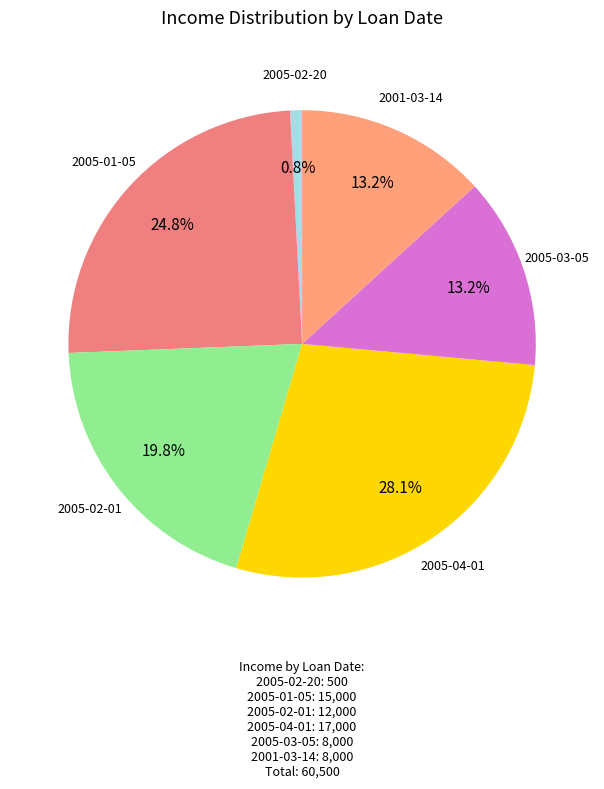

How many segments does this pie chart have?

6